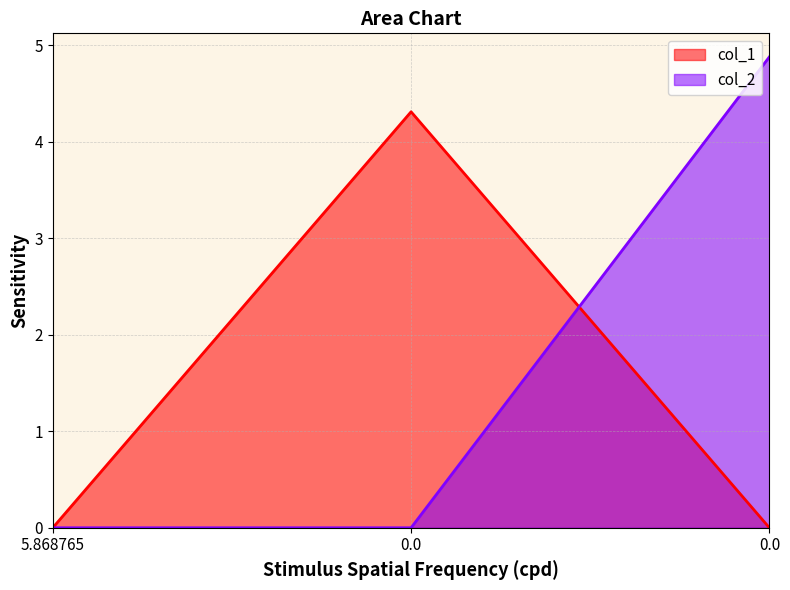

List the series in order of their peak value, highest first.

col_2, col_1